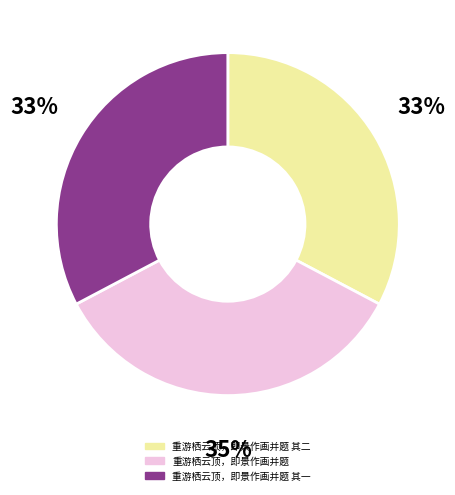

How many segments does this pie chart have?

3